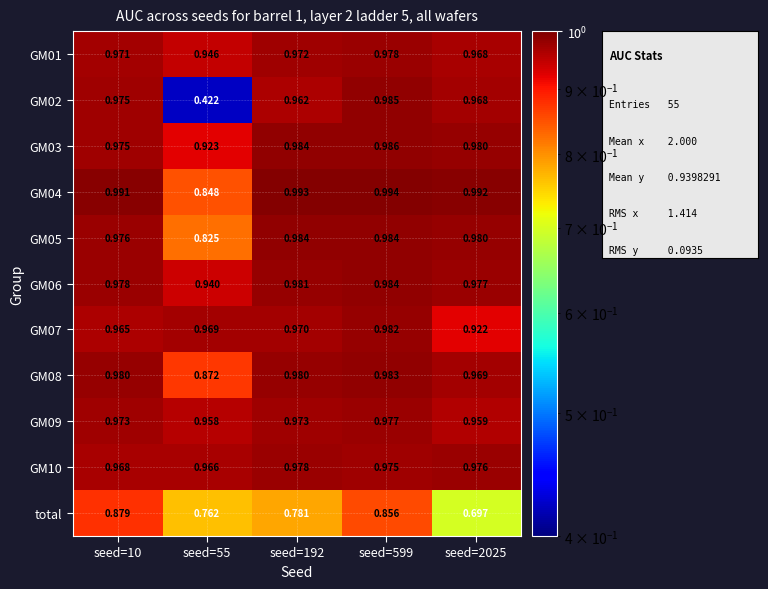

Between seed=192 and seed=599, which series saw the biggest shift?

total